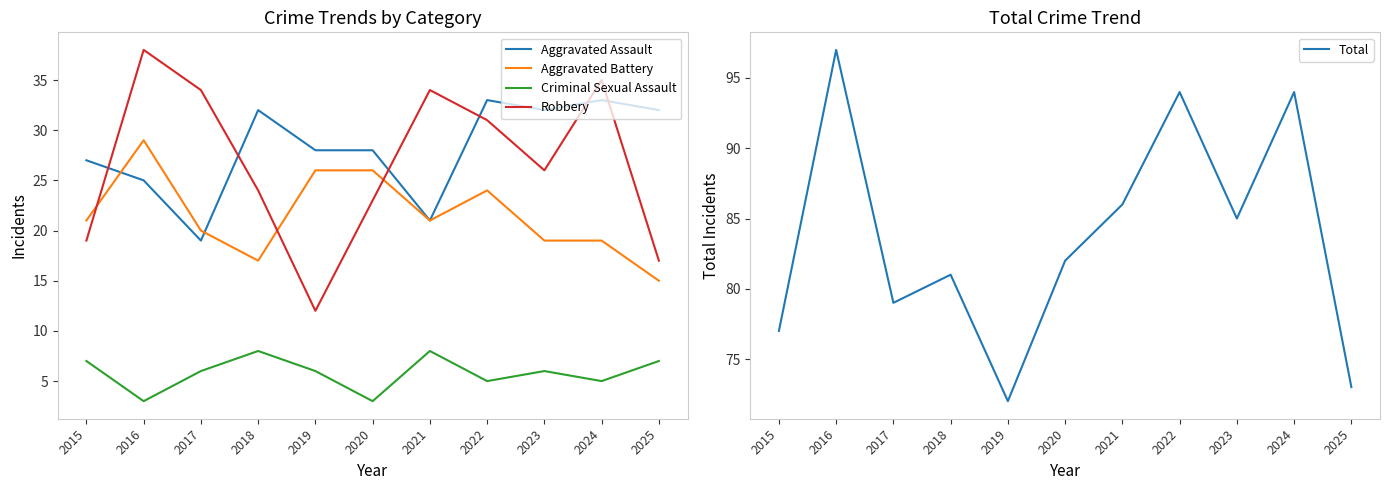

What is the total value across all series at 2021?

170